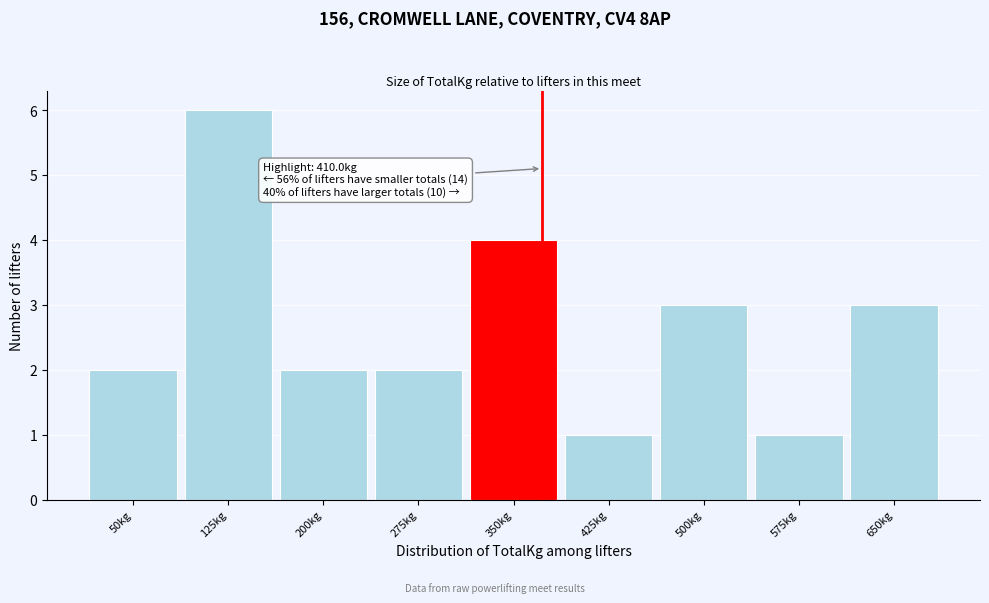

Reading left to right, transcribe all the data shown in this chart.

2	6	2	2	4	1	3	1	3